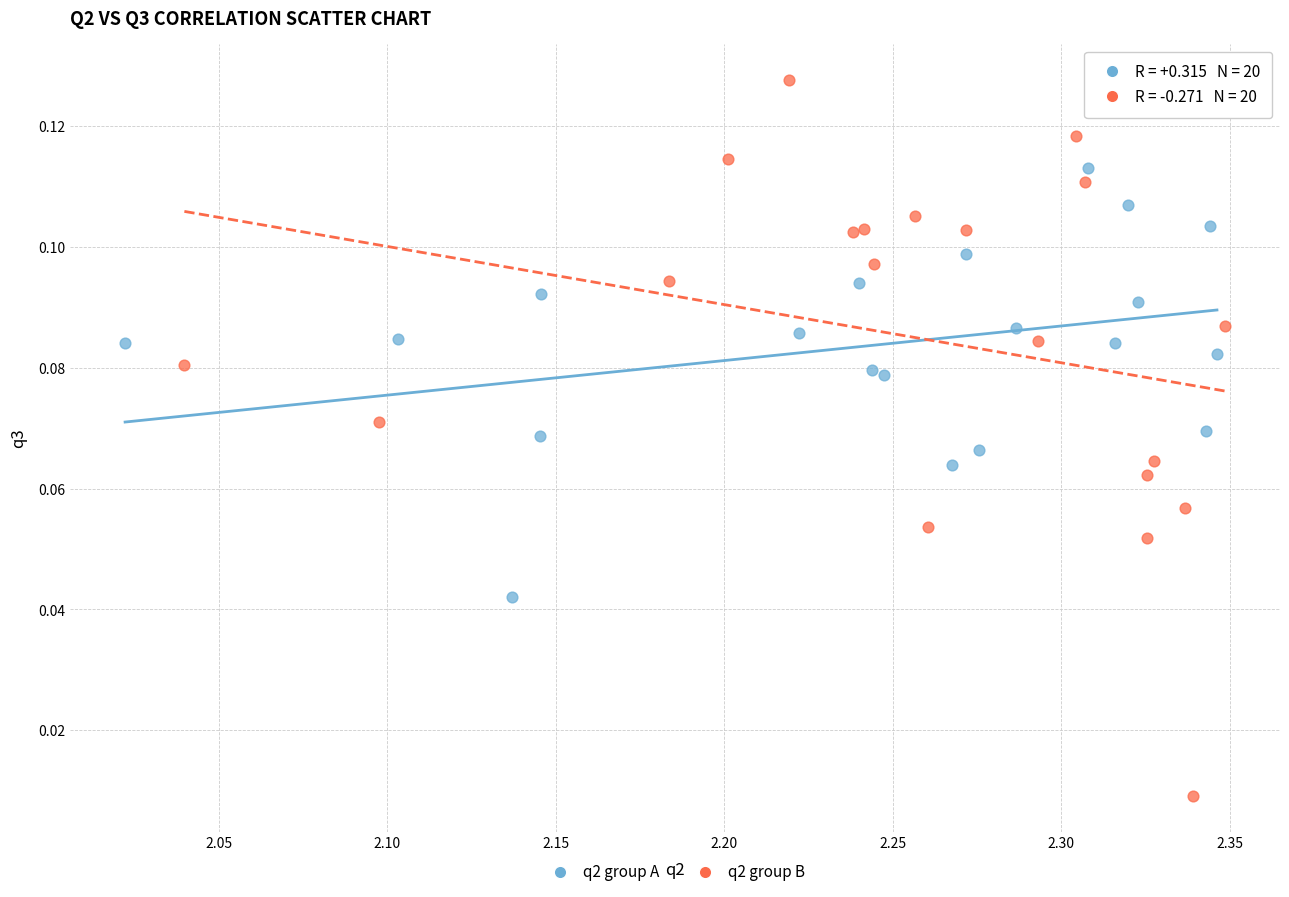

Which series reaches the minimum Y coordinate?

q2 group B